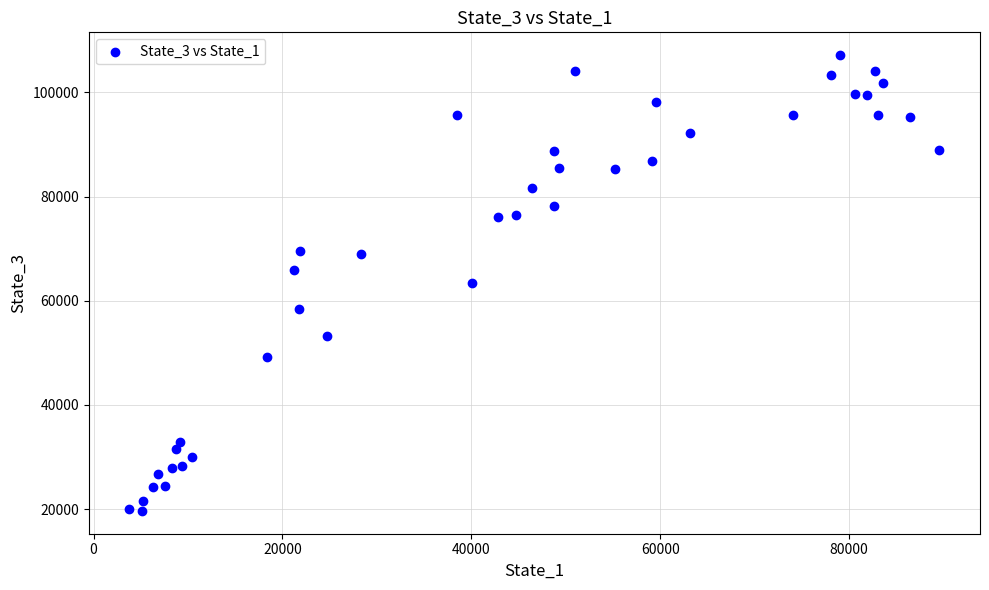

What is the range of Y values (max minus min)?

87487.0